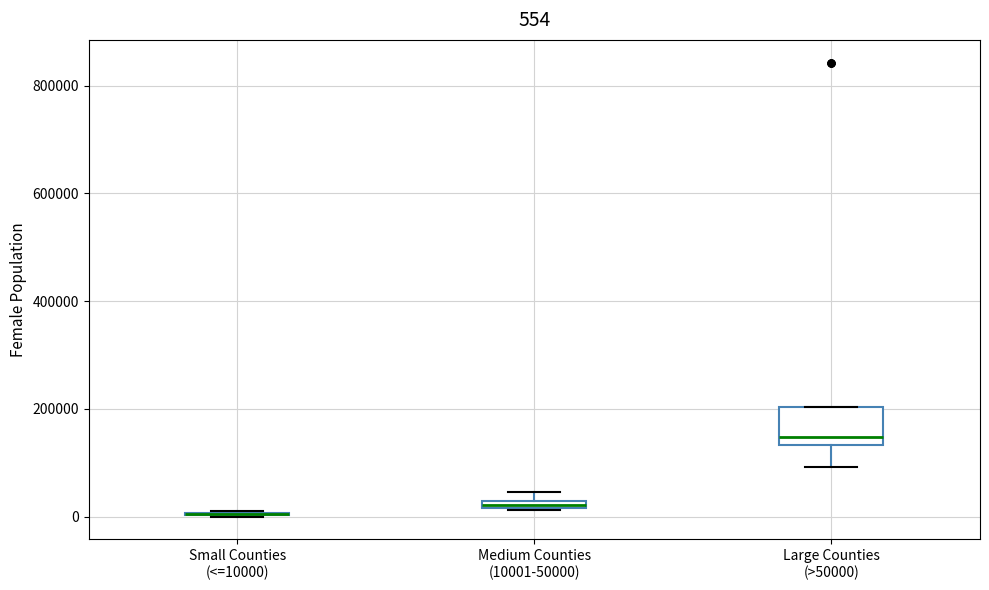

Which box is the tallest, from its lower edge to its upper edge?

Large Counties (>50000)